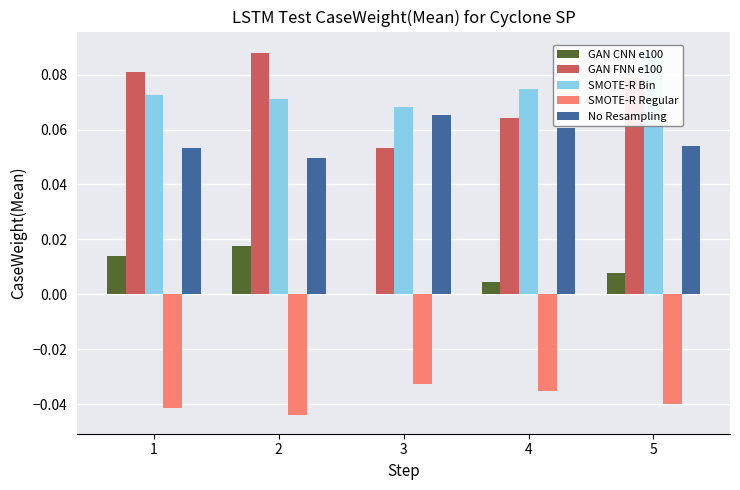

Is it true that No Resampling equals 0.0 at 3?

False